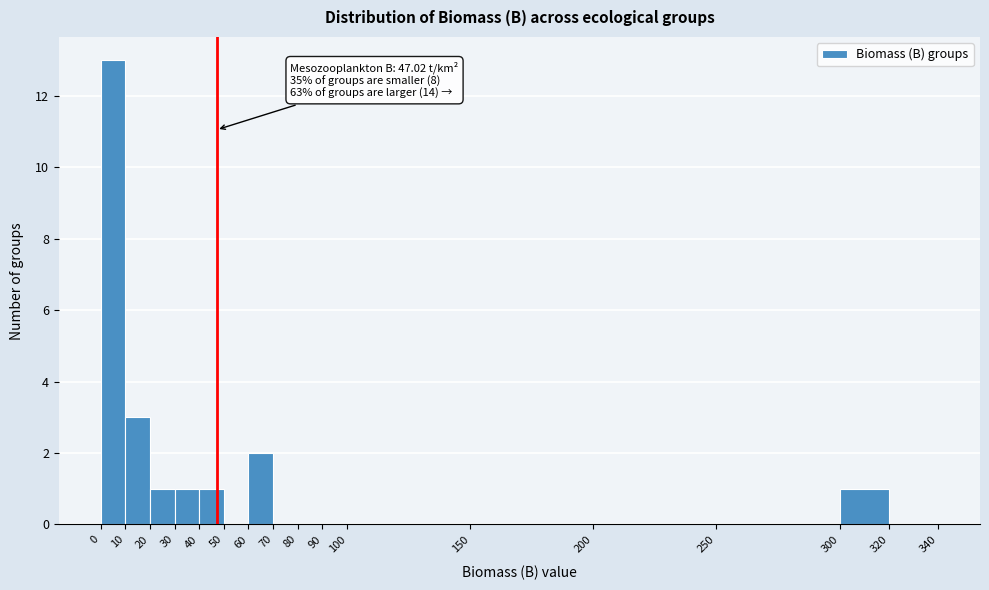

Over which range of the x-axis is the bar tallest?

0 to 10